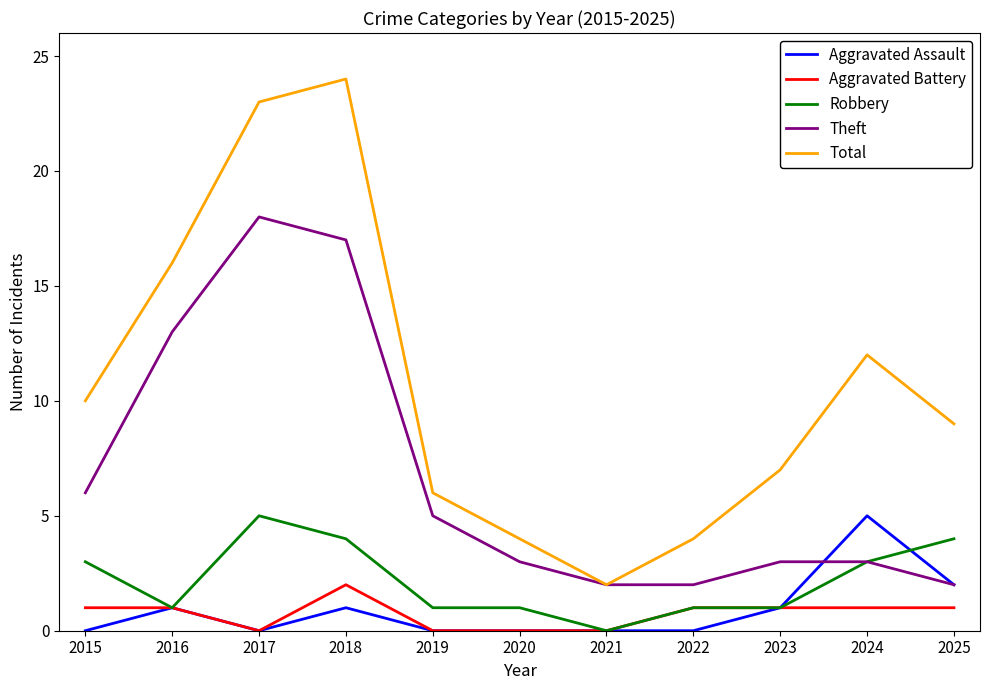

Which category has the highest value in the Aggravated Assault series?

2024